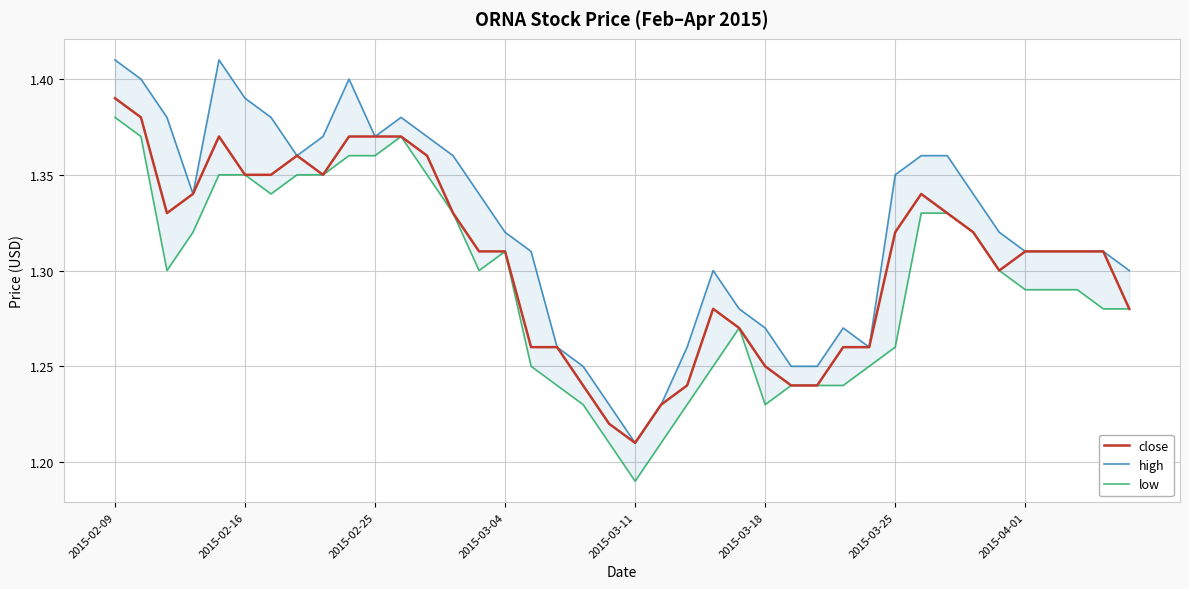

True or false: high and low intersect in this chart.

False